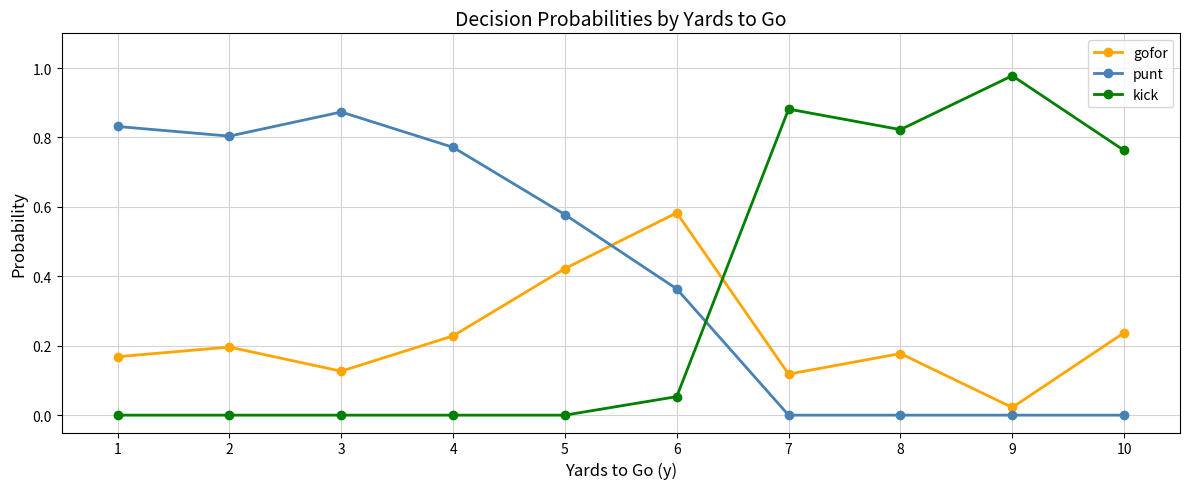

Which series has the largest range (max minus min)?

kick